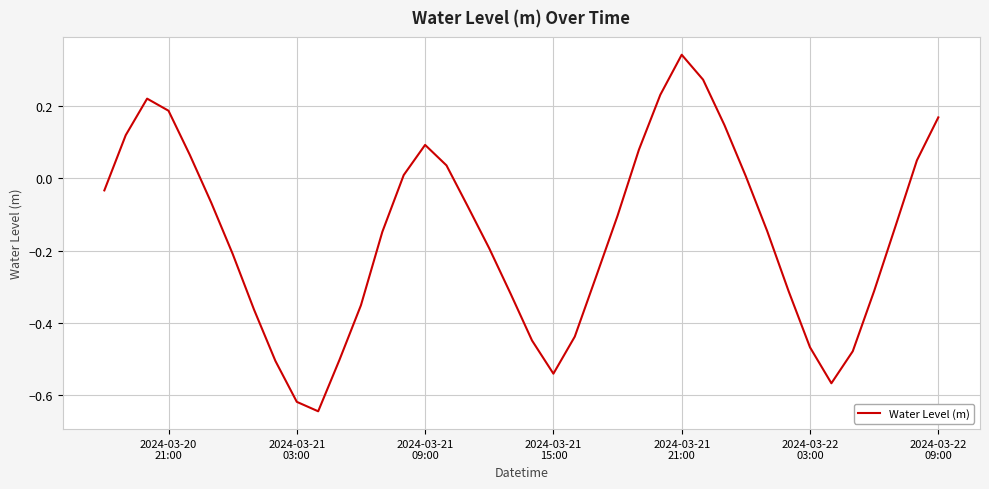

Count the number of data series in this chart.

1